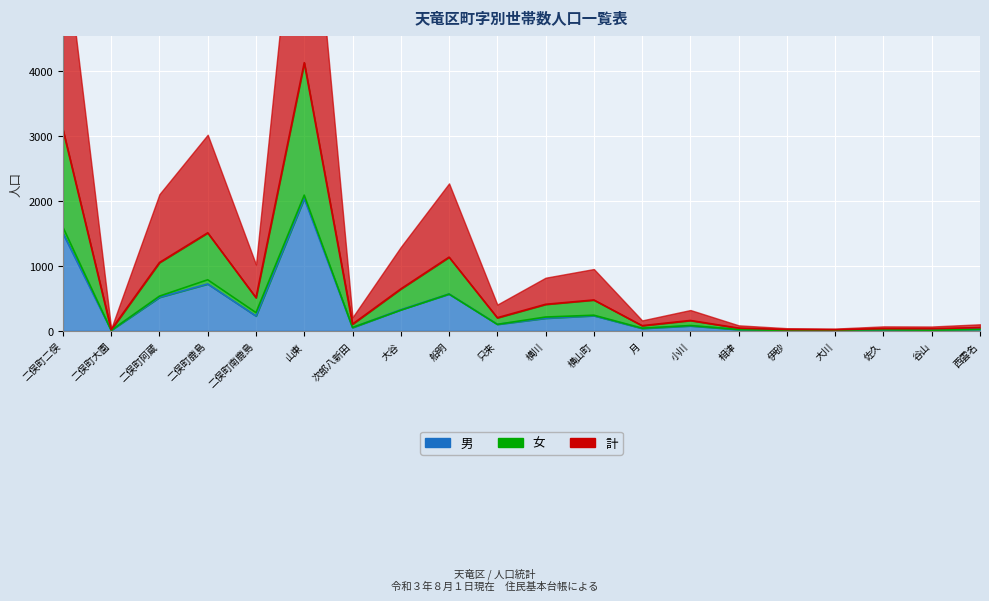

At which category does the chart reach its peak across all series?

山東